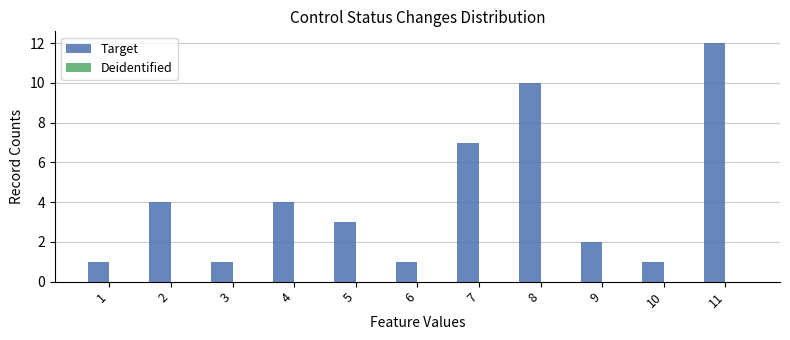

Reading right to left, what are all the values shown in this chart?

11=12	10=1	9=2	8=10	7=7	6=1	5=3	4=4	3=1	2=4	1=1